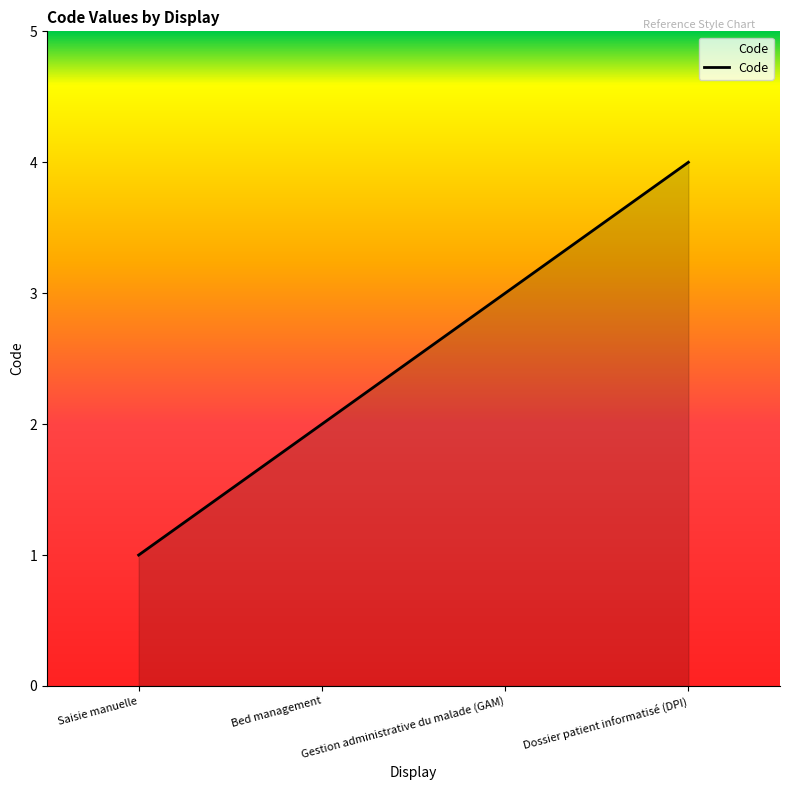

What is the sum of the values at Dossier patient informatisé (DPI) and Bed management?

6